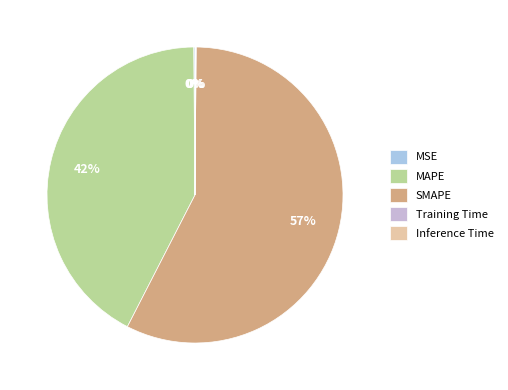

To the nearest percent, what is the combined percentage of MAPE and Inference Time?

42%